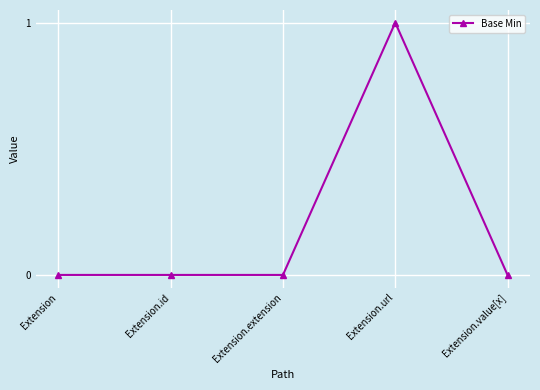

True or false: the data has more than 0 interior local peaks.

True